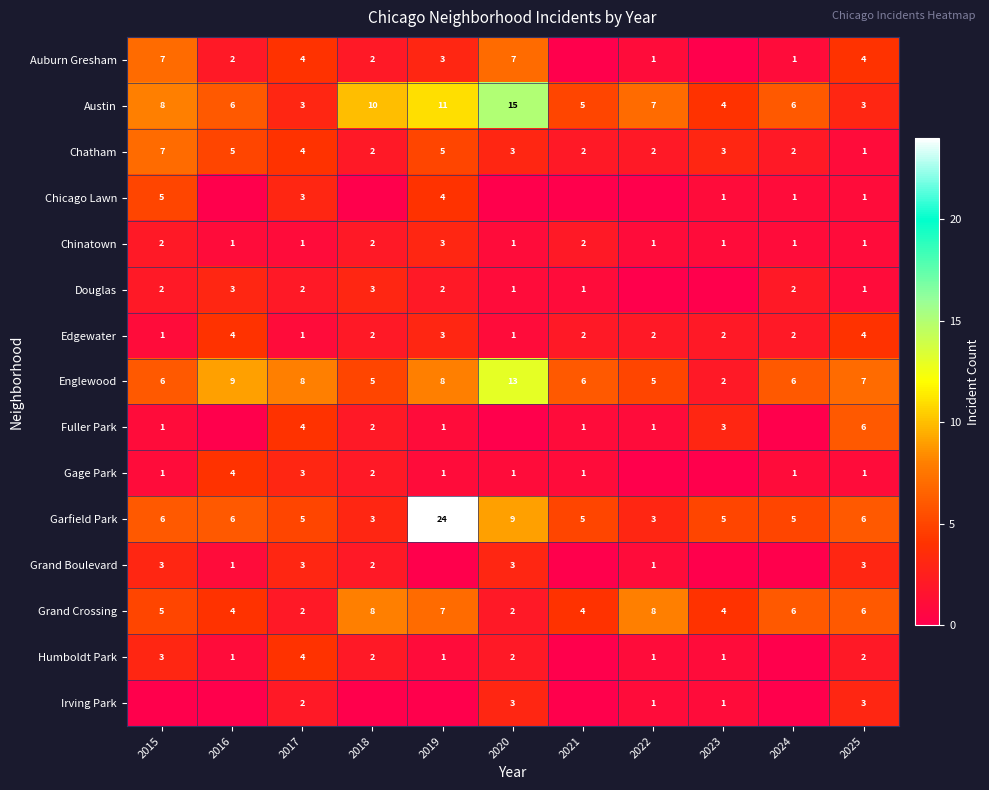

Is the value of Chicago Lawn at 2024 greater than the value of Edgewater at 2018?

No